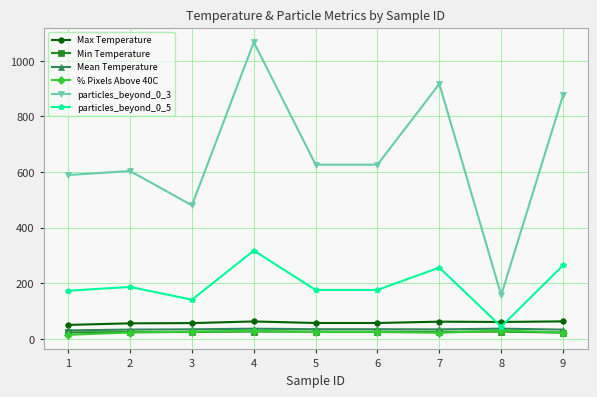

How many lines are shown in the chart?

6